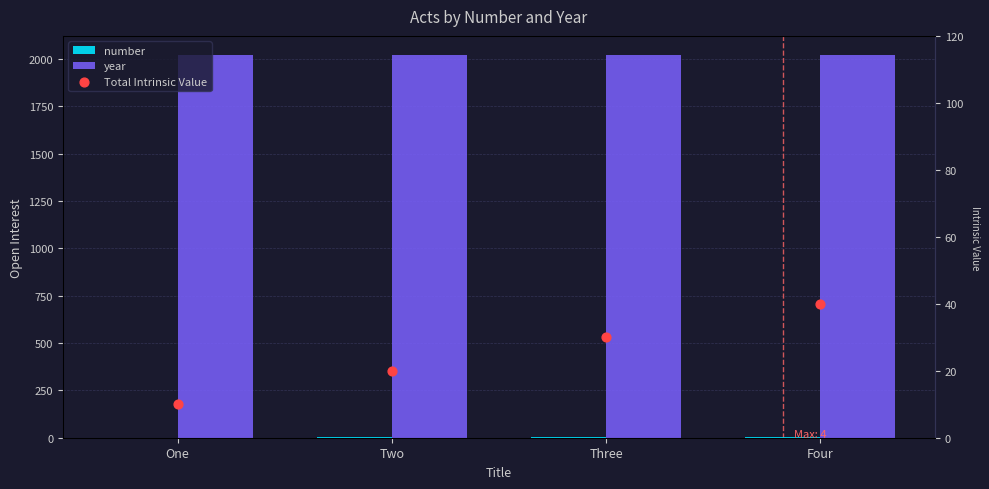

At how many categories does at least one series exceed 1433?

4